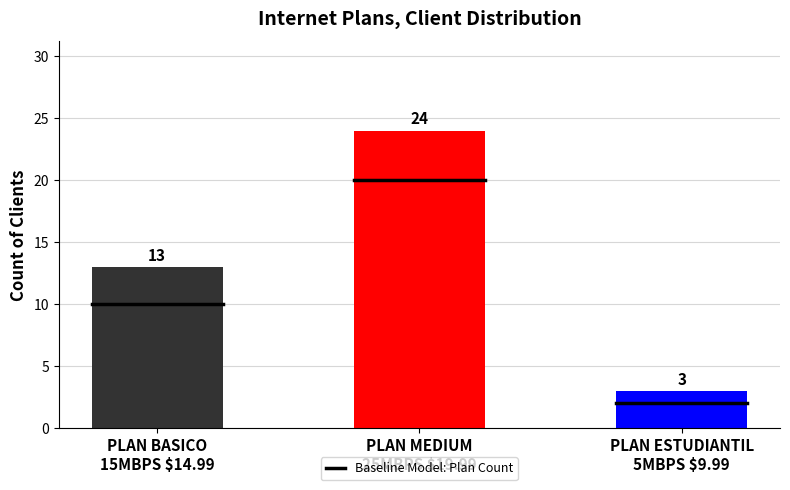

Approximately how many times larger is the value at PLAN ESTUDIANTIL
5MBPS $9.99 compared to PLAN BASICO
15MBPS $14.99?

0.2